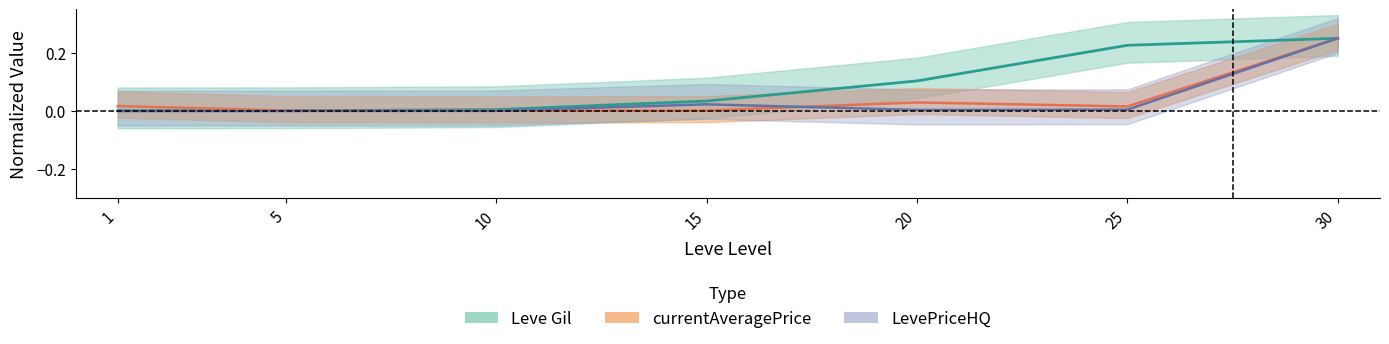

What is the difference between the maximum and minimum values in the LevePriceHQ series?

0.2